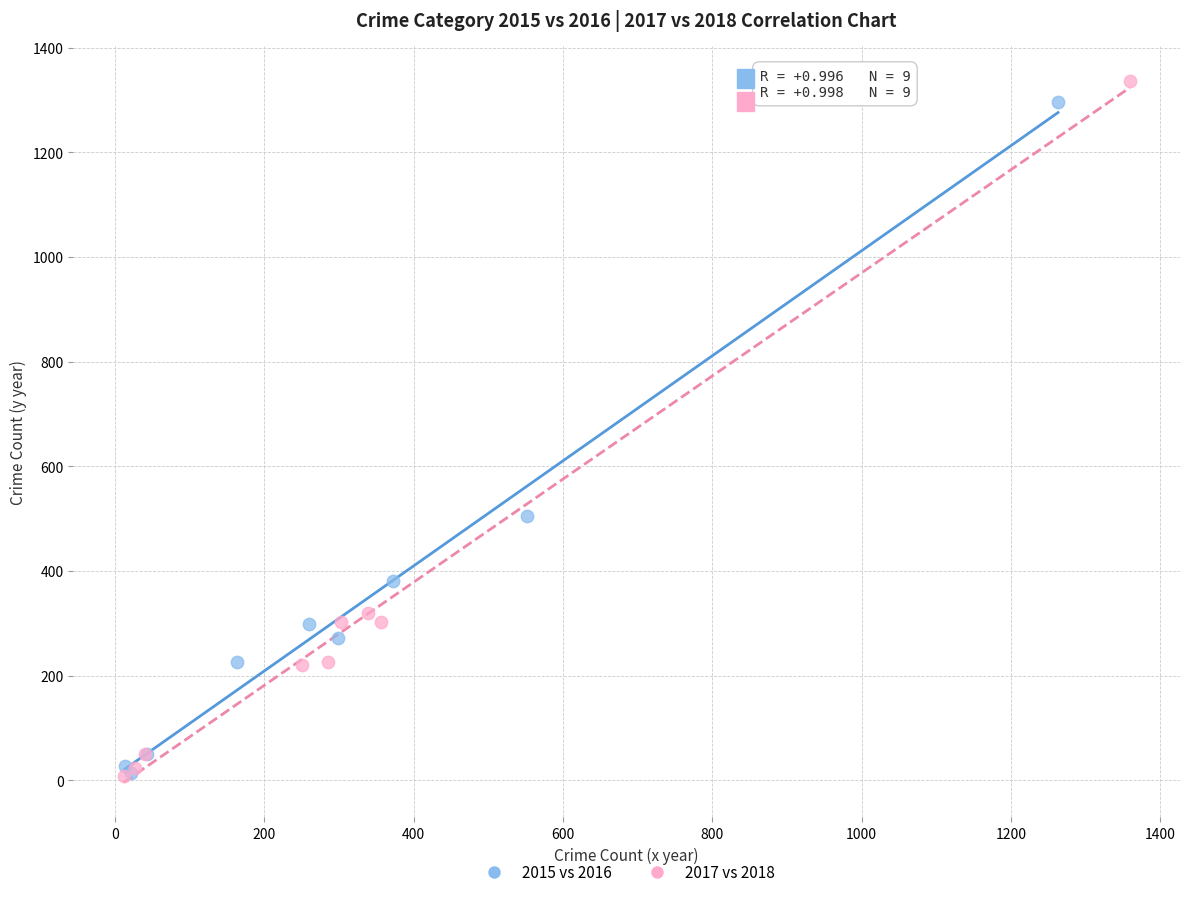

Which series has the largest Y range (max minus min)?

2017 vs 2018